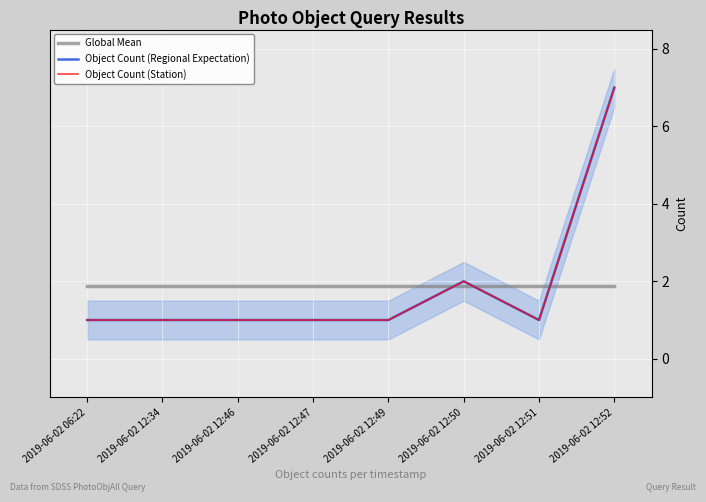

True or false: Object Count (Station) has a value of 2.7 at 2019-06-02 12:50.

False